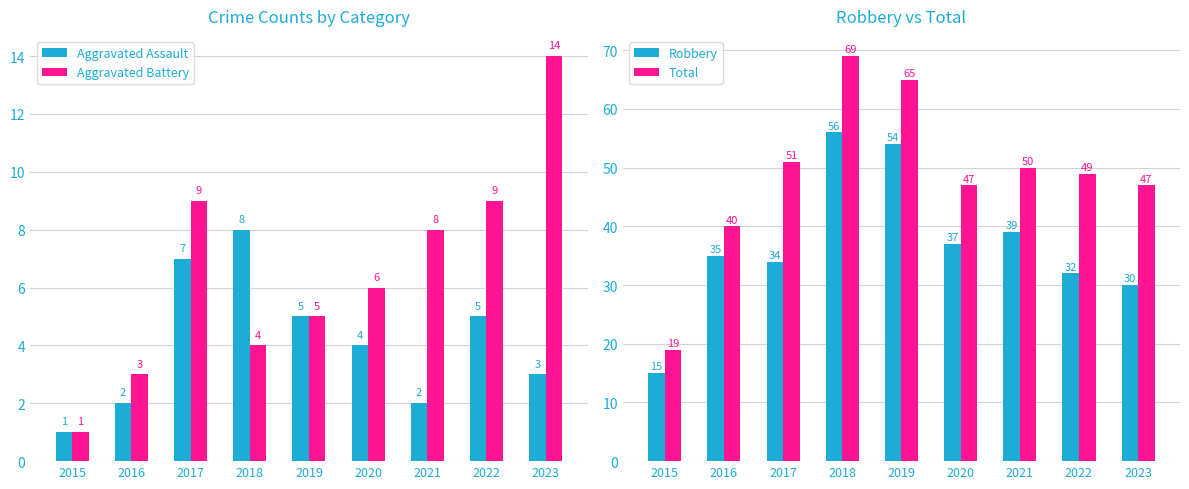

At which category does the chart reach its peak across all series?

2018